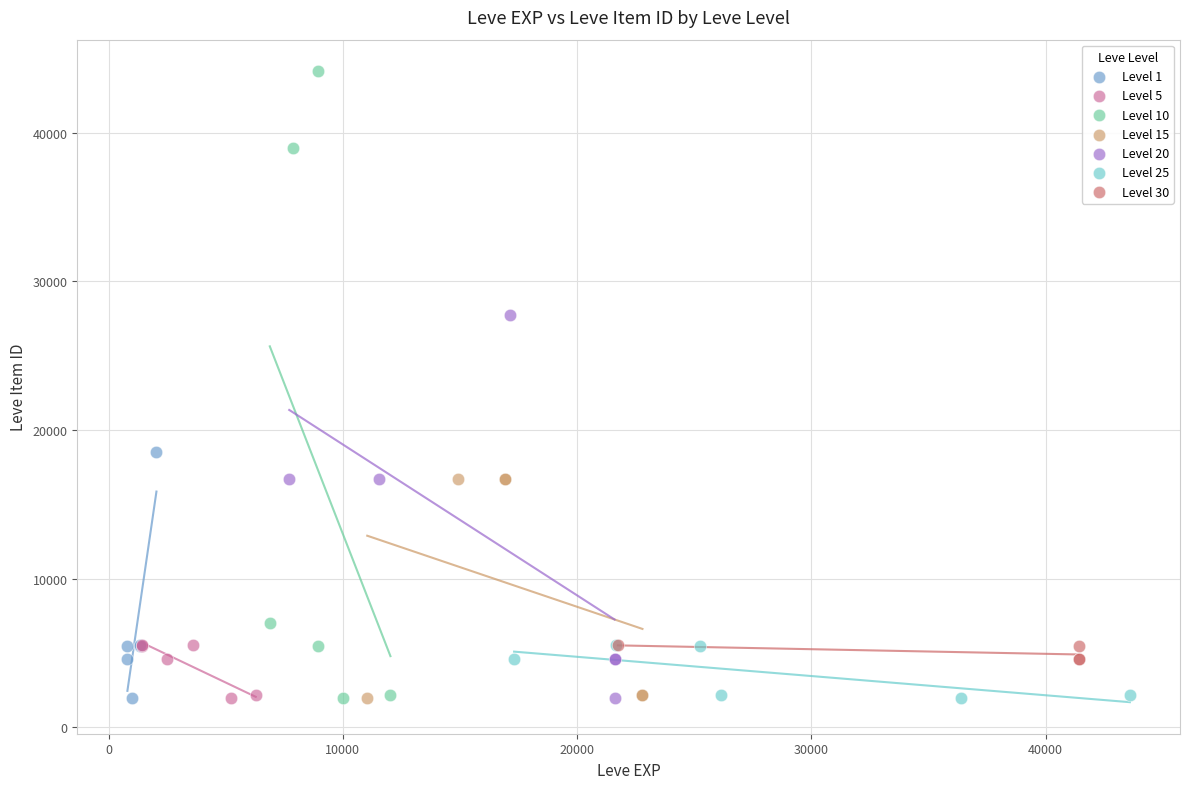

What are all the series names shown in the legend?

Level 1, Level 5, Level 10, Level 15, Level 20, Level 25, Level 30